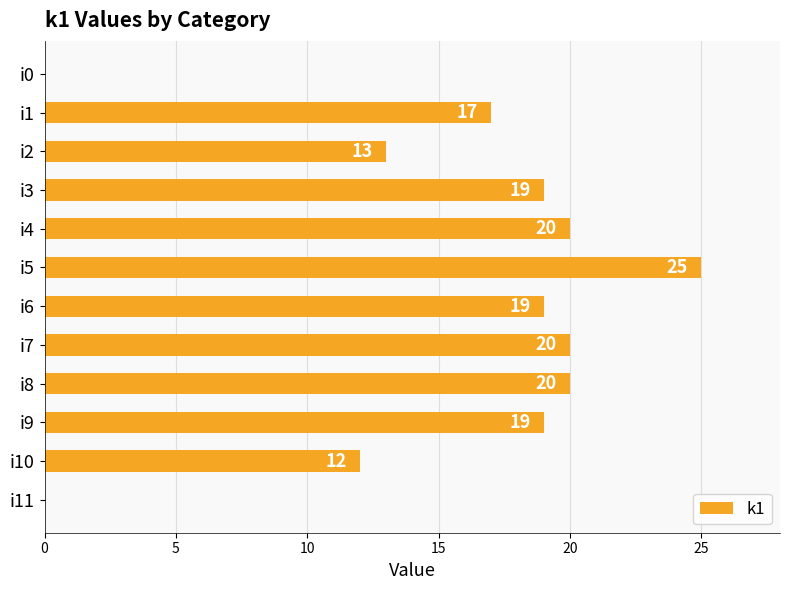

Reading top to bottom, what are all the values shown in this chart?

i0=0	i1=17	i2=13	i3=19	i4=20	i5=25	i6=19	i7=20	i8=20	i9=19	i10=12	i11=0